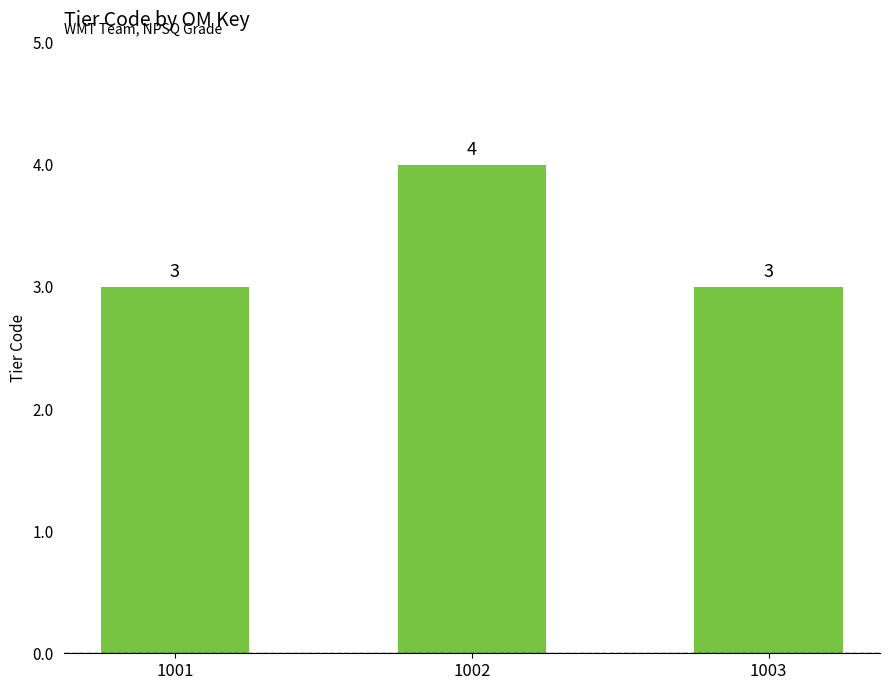

What is the average value?

3